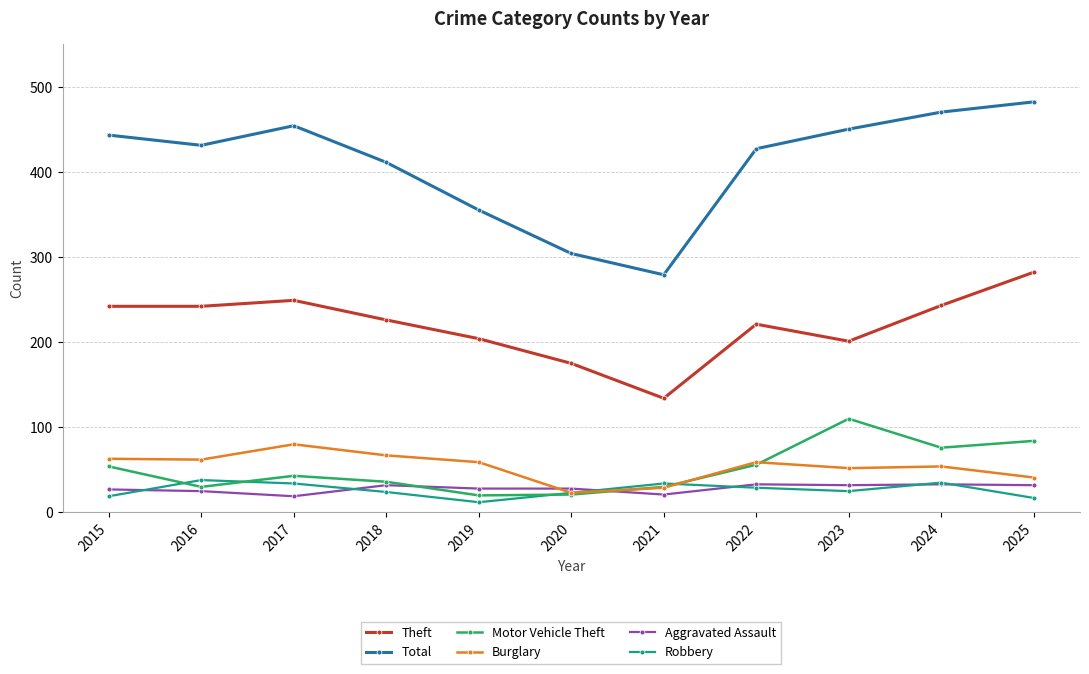

At how many categories does at least one series exceed 271?

11